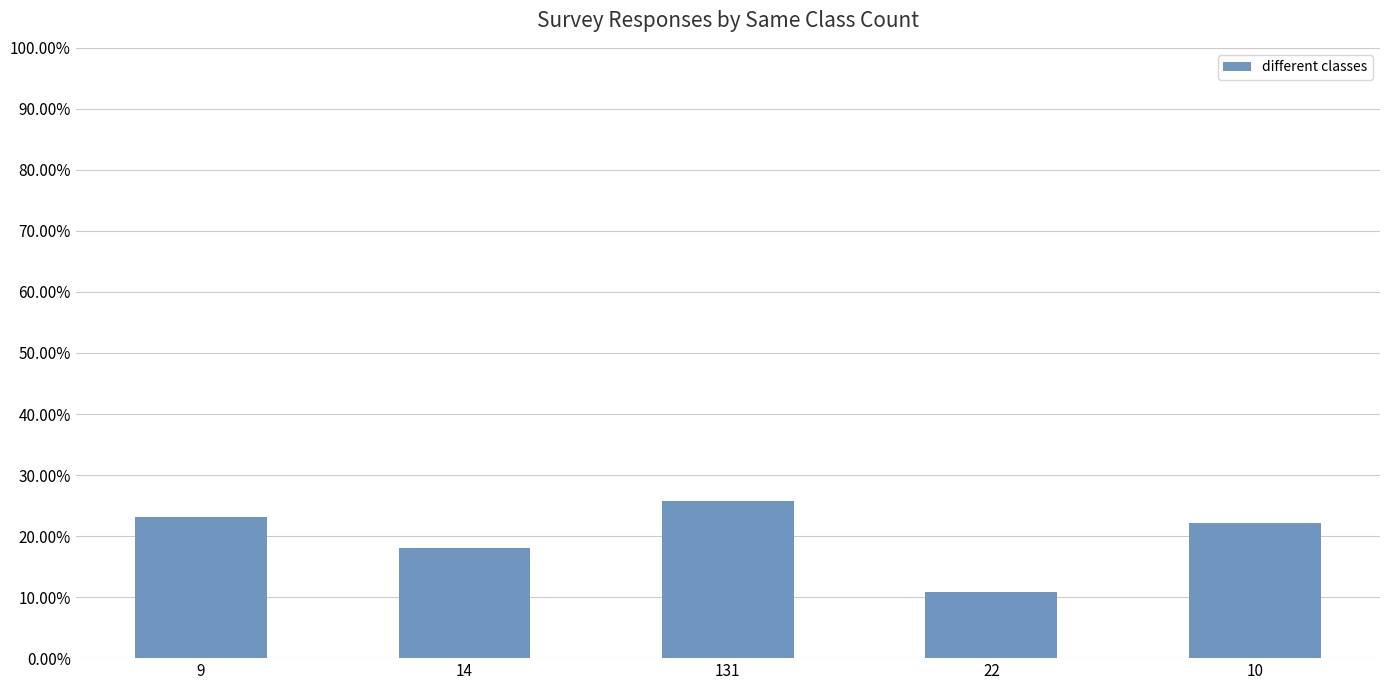

Which label corresponds to the largest value in the chart?

131